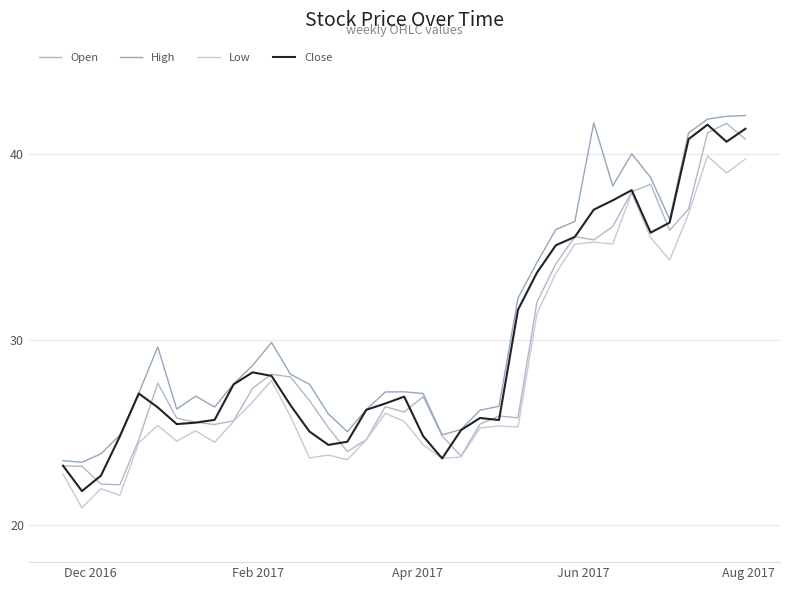

How many lines are shown in the chart?

4